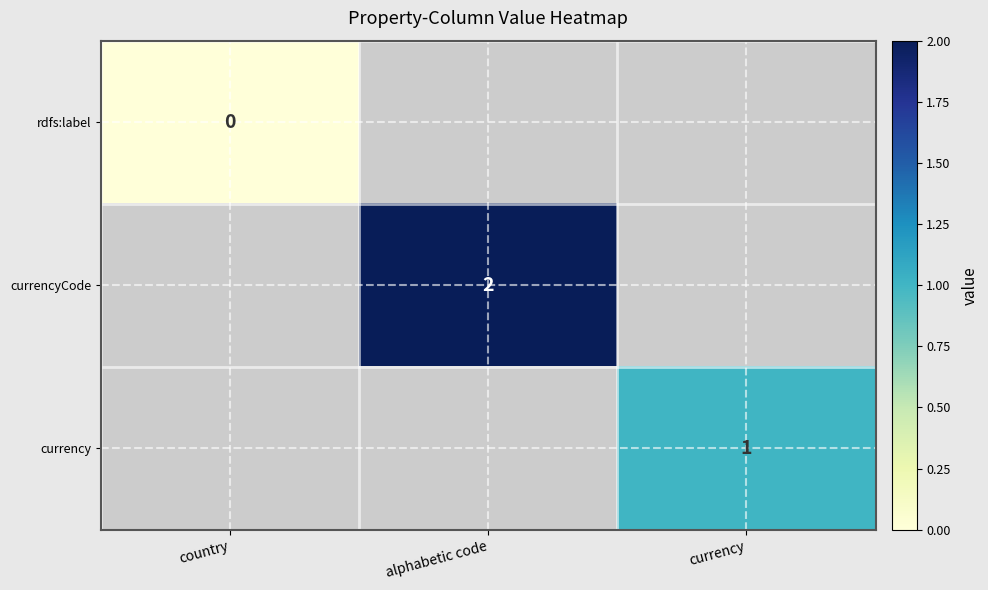

Which label corresponds to the smallest value in the chart?

country